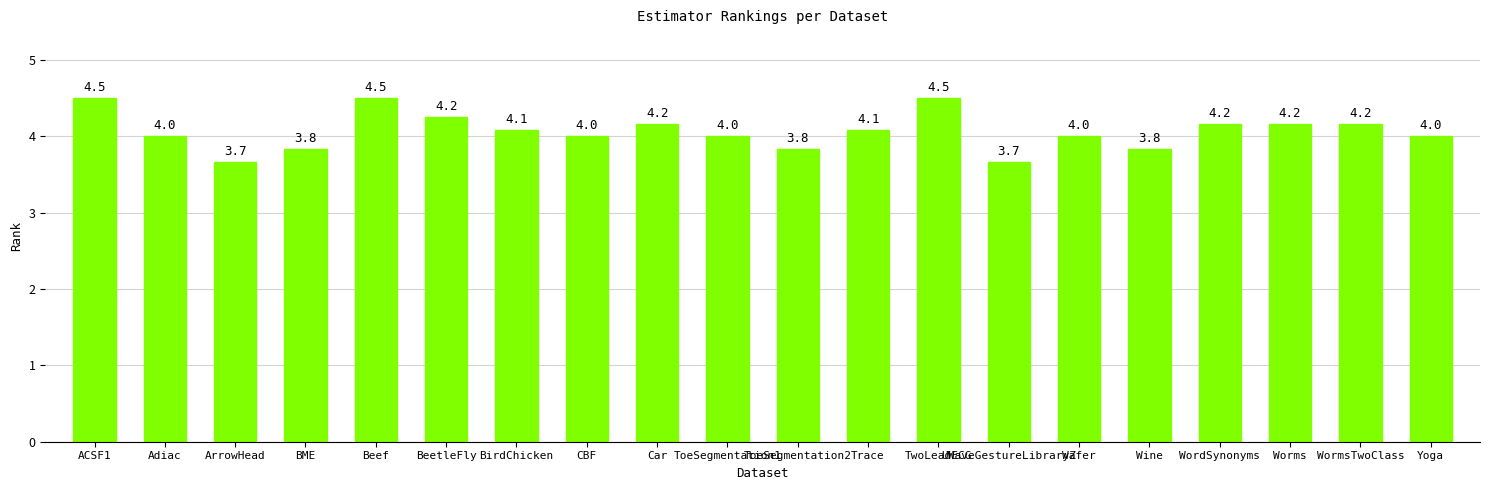

What is the average value?

4.1